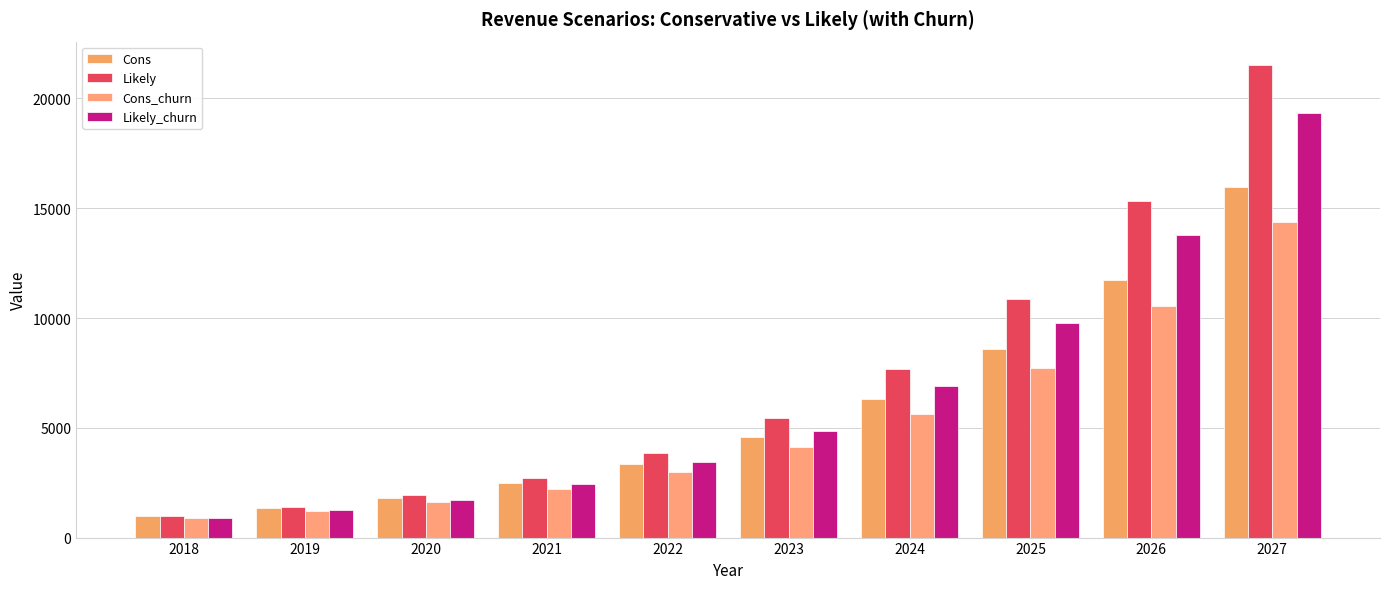

At how many categories does at least one series exceed 16473?

1